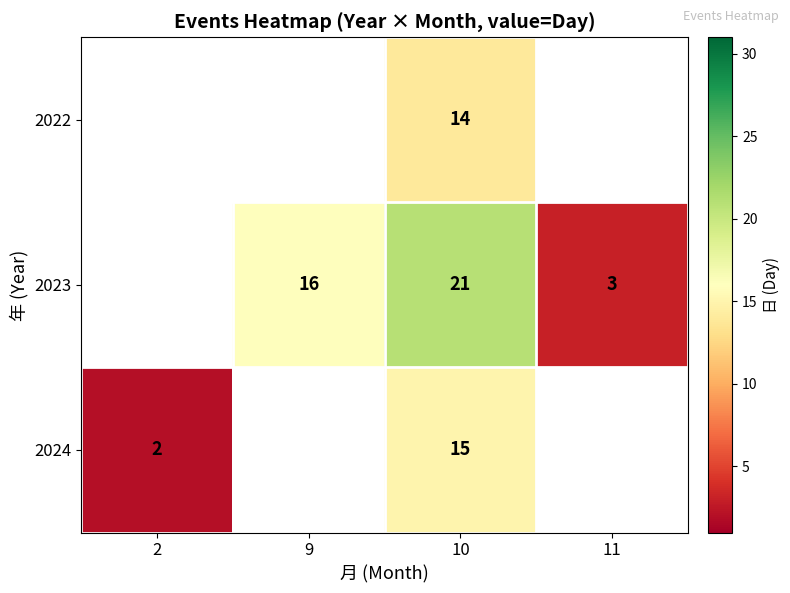

At which category is the sum across all series the highest?

10